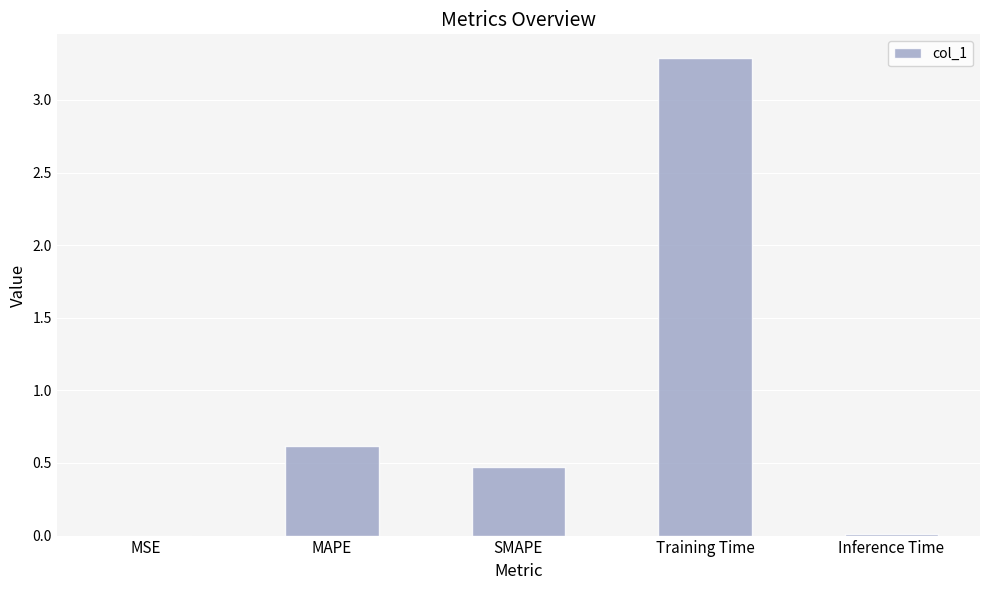

What is the sum of the values at Training Time and MSE?

3.3